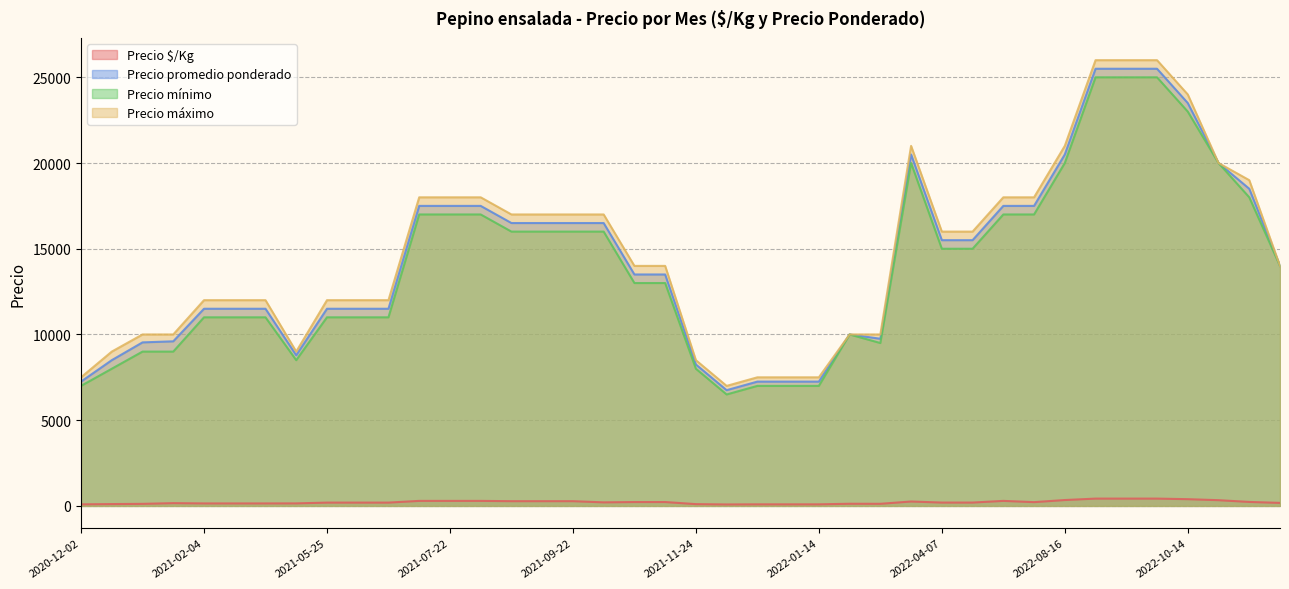

Is it true that Precio máximo equals 12000 at 2021-02-12?

True